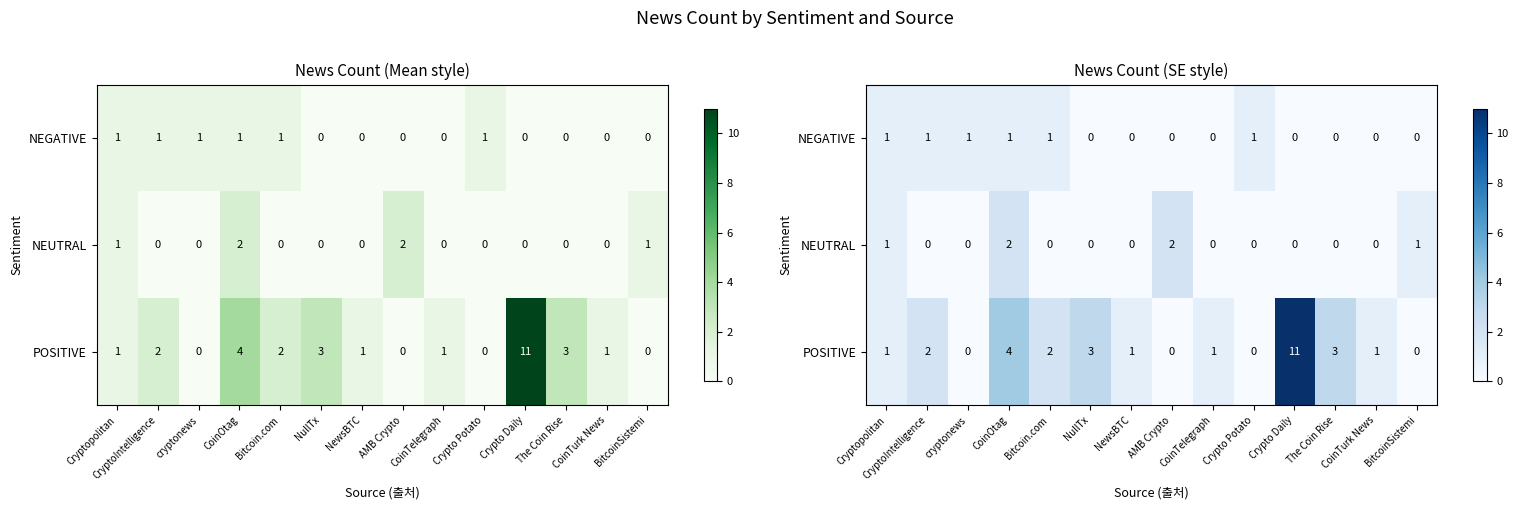

At which label does NEGATIVE reach its peak?

Cryptopolitan